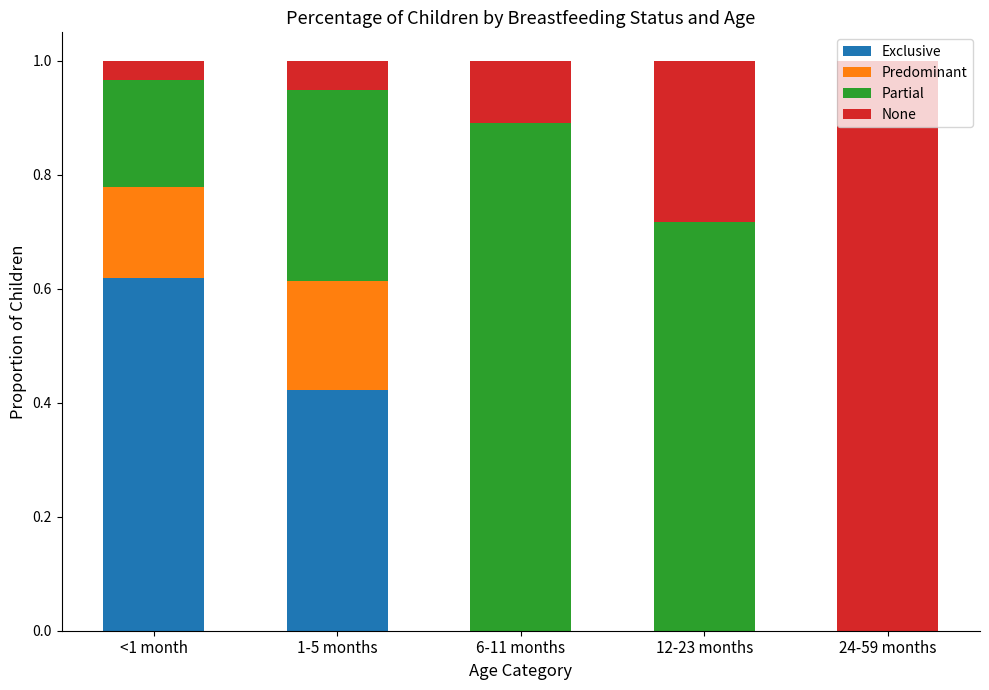

Which category has the highest value in the Exclusive series?

<1 month